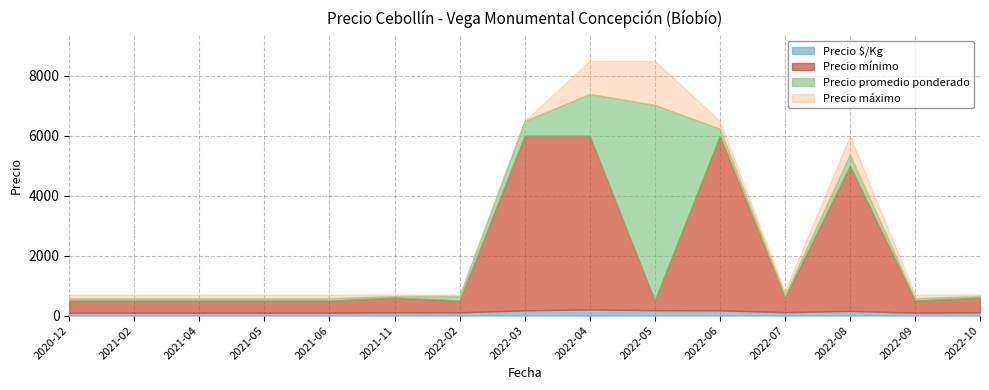

What is the highest value of the Precio $/Kg series?

206